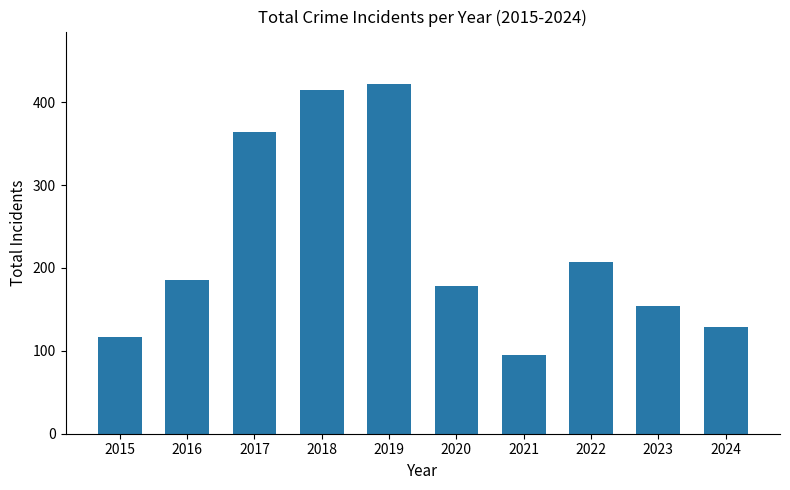

What is the value of the 2nd bar from the left?

186